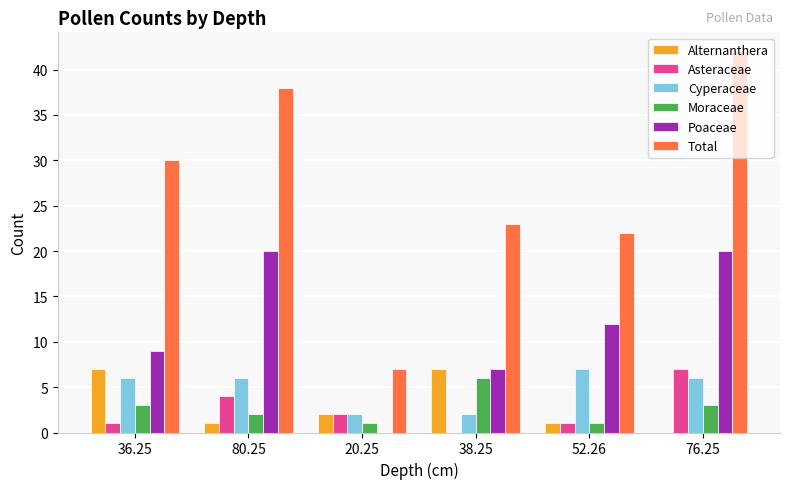

Where is Total nearest to the value 24?

38.25